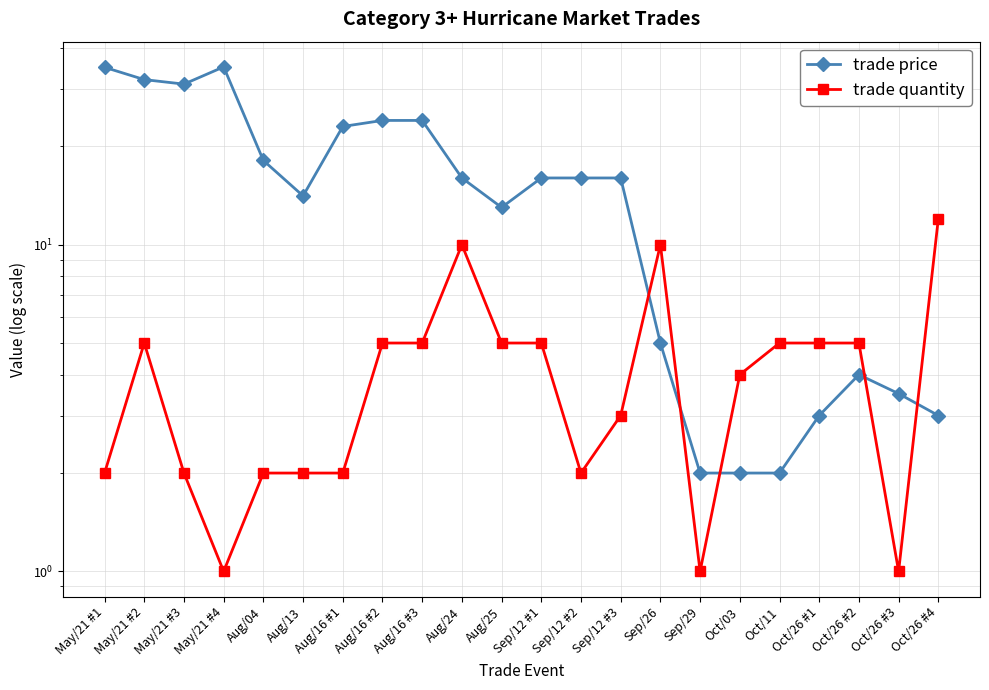

How many values in the trade quantity series are below 5?

11